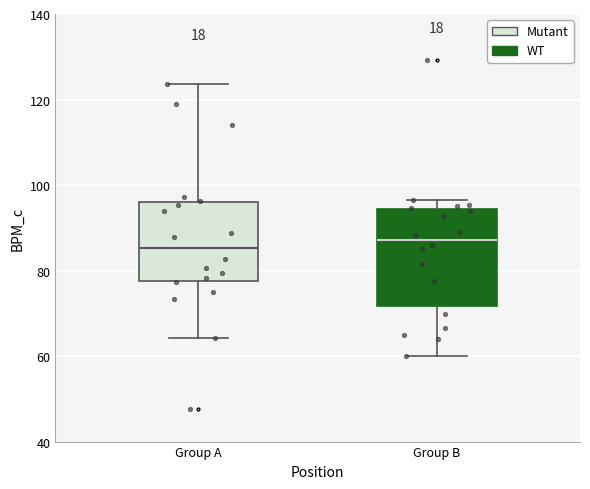

Which box is the tallest, from its lower edge to its upper edge?

Group B